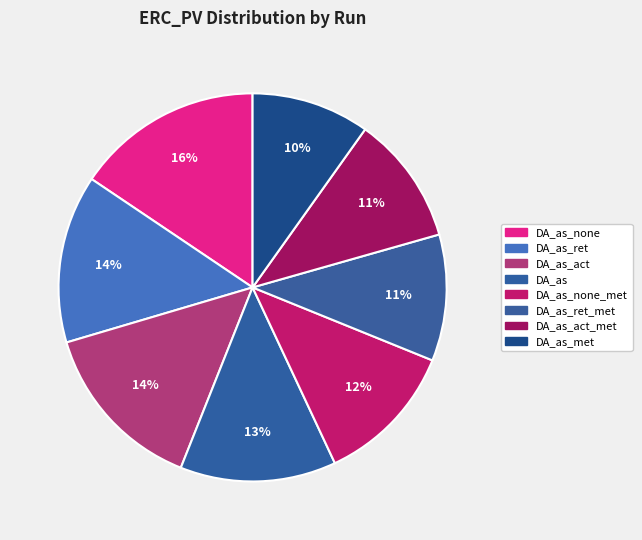

Does any single category account for the majority?

No